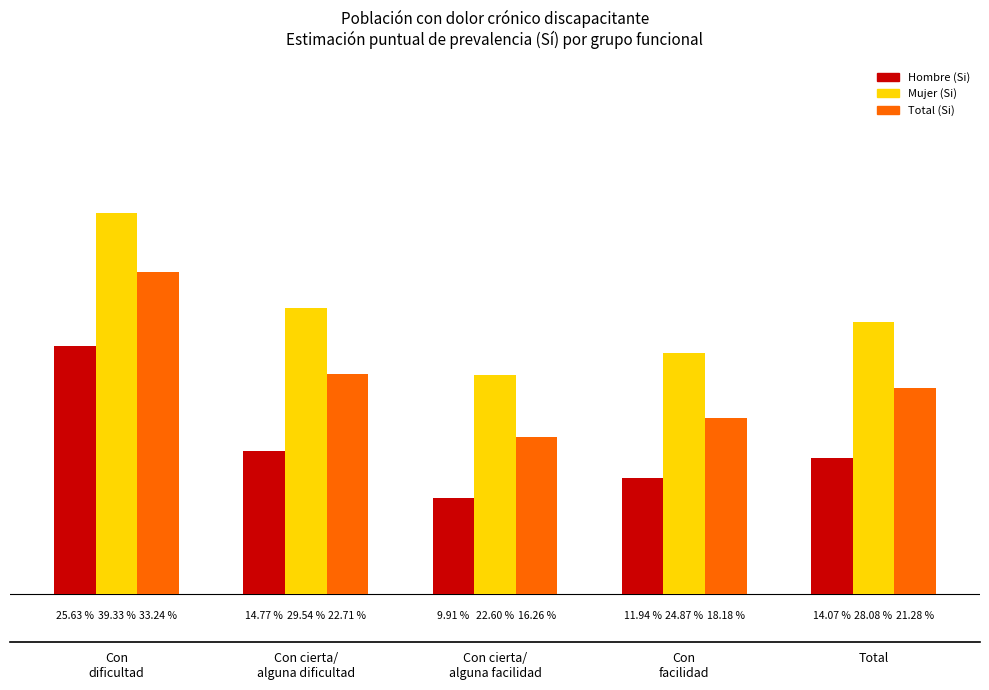

Which series has the largest range (max minus min)?

Total (Si)